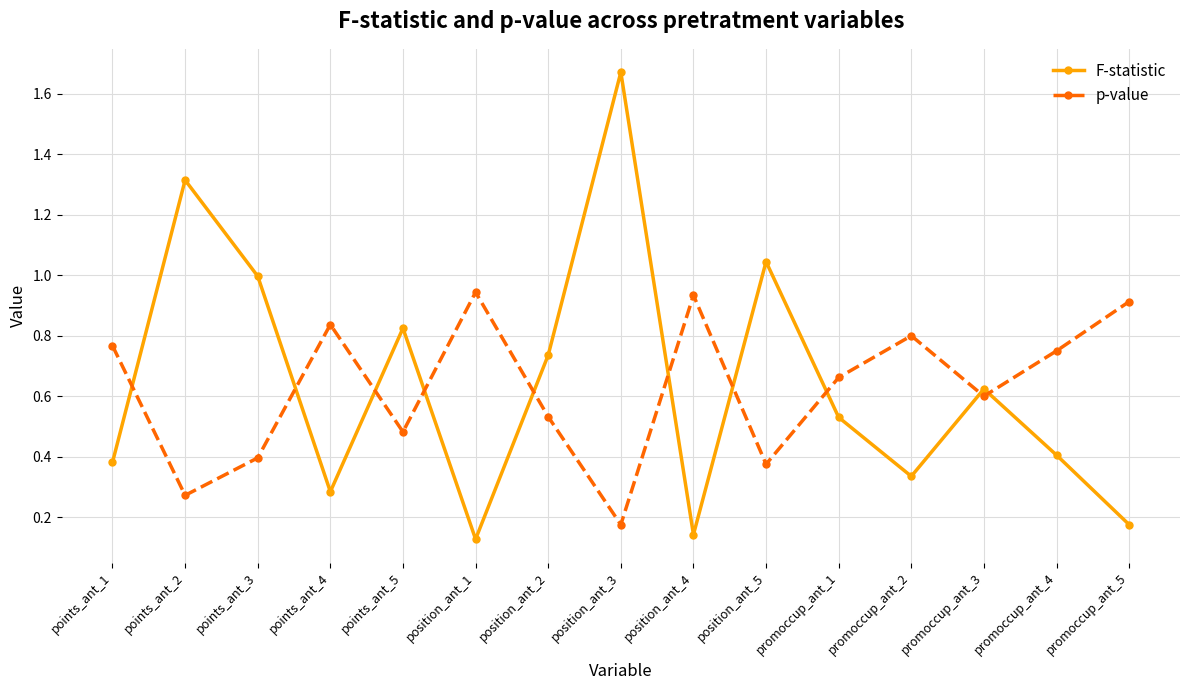

True or false: p-value has more than 1 points higher than both neighbors.

True